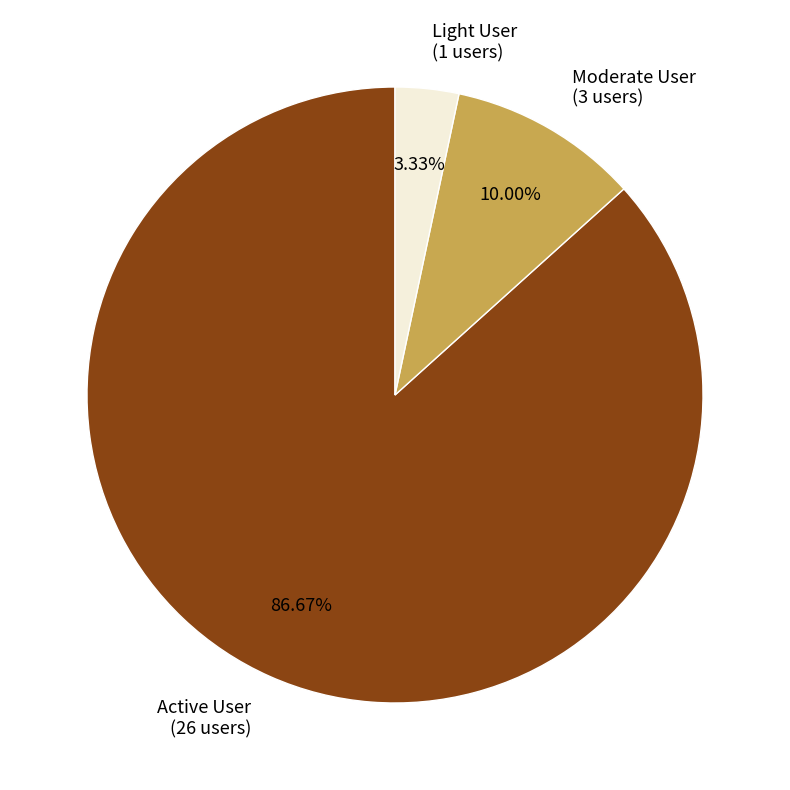

Which slice is the largest?

Active User